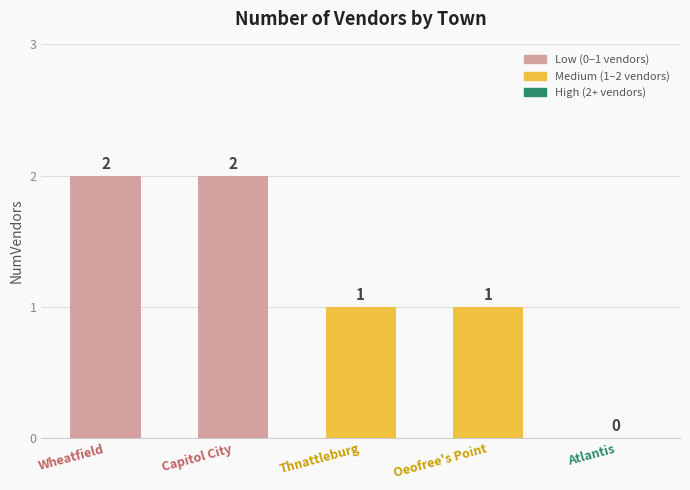

The value at Wheatfield is 2. True or false?

True